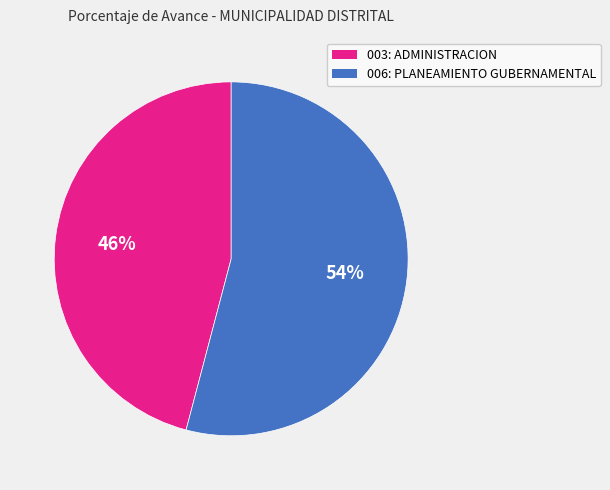

To the nearest percent, what is the difference between the 006: PLANEAMIENTO GUBERNAMENTAL and 003: ADMINISTRACION slice percentages?

8%